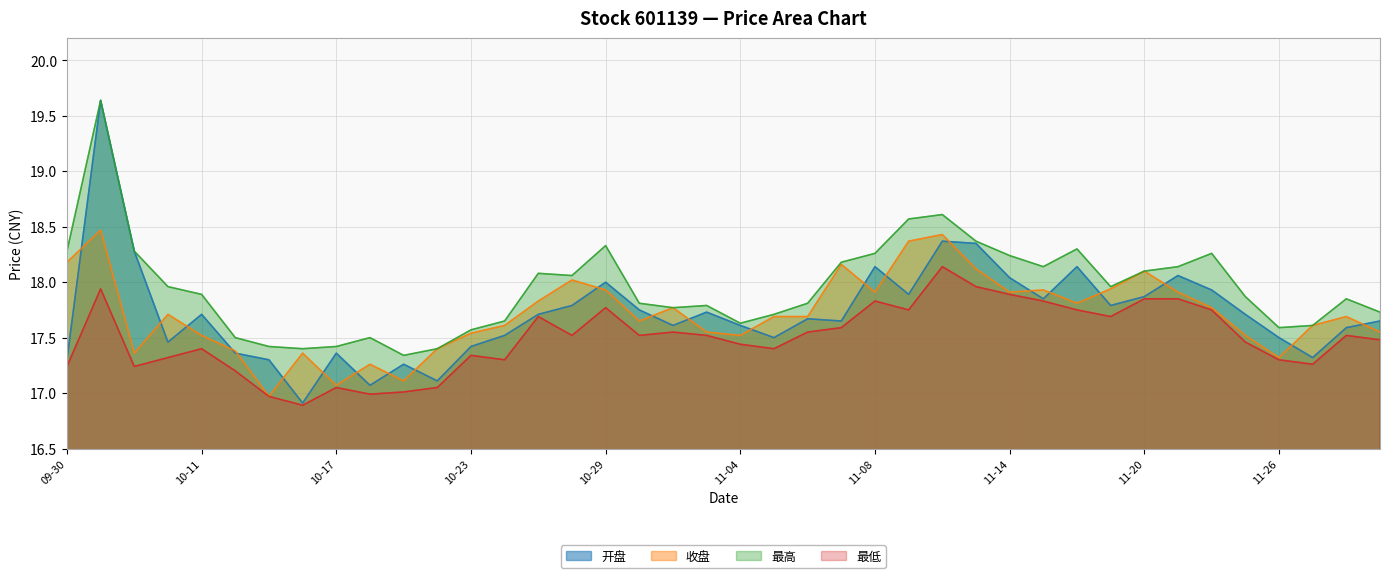

What is the sum of the 收盘 values at 11-22 and 11-06?

35.5